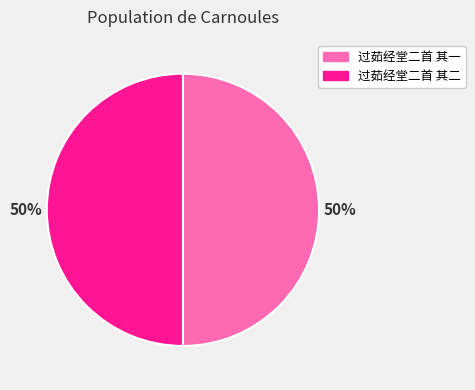

To the nearest percent, what percentage of the pie is 过茹经堂二首 其二?

50%